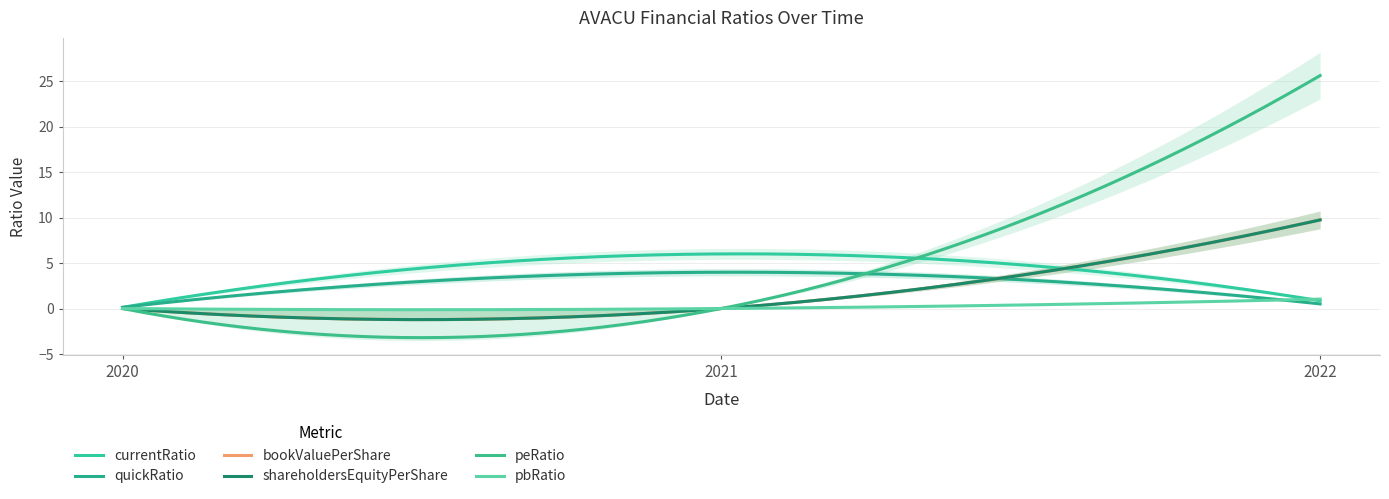

What are all the series names shown in the legend?

currentRatio, quickRatio, bookValuePerShare, shareholdersEquityPerShare, peRatio, pbRatio